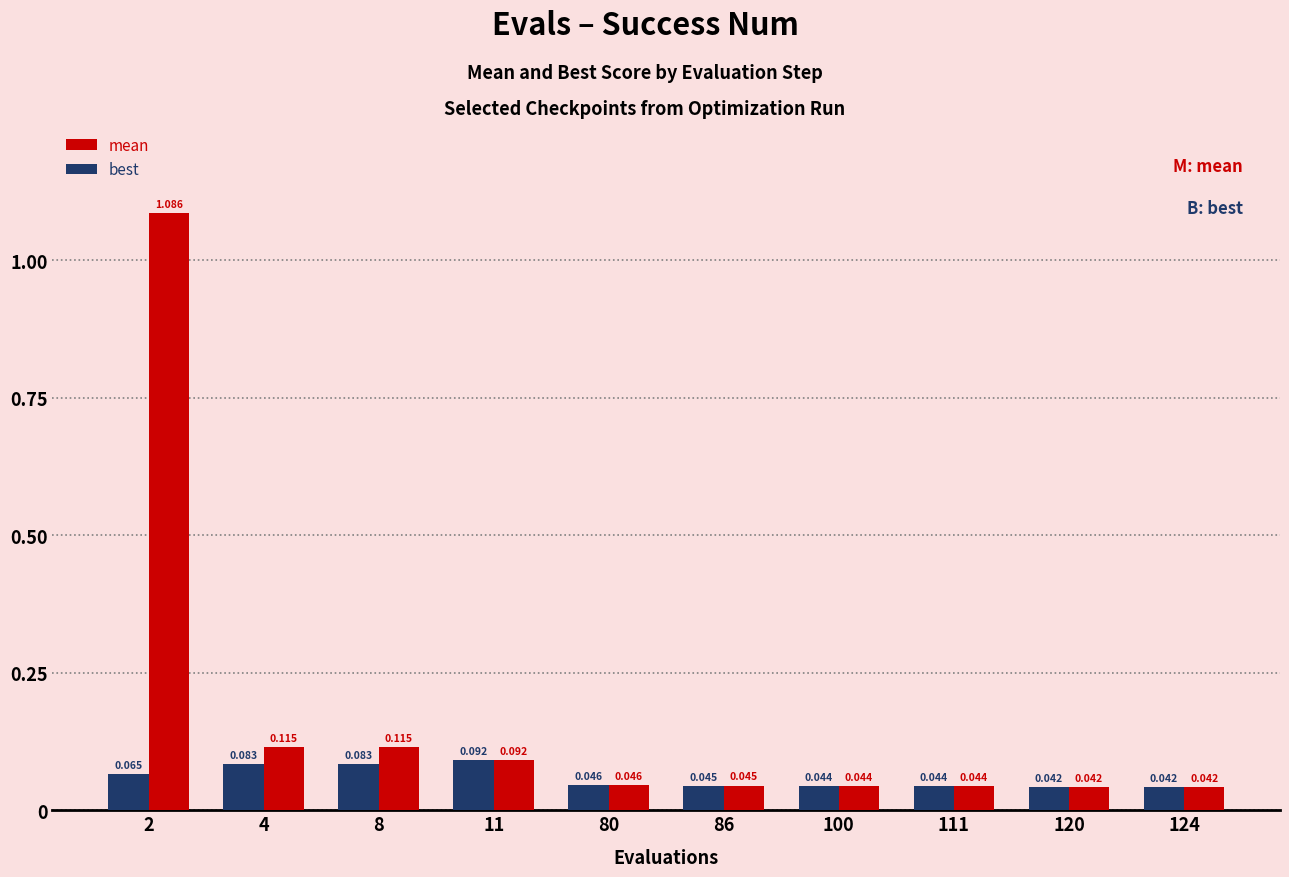

How many bars are there in each group?

2